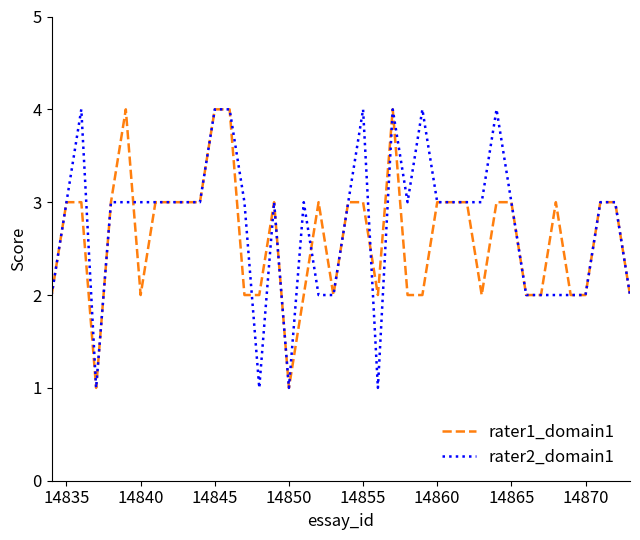

What is the greatest value displayed?

4